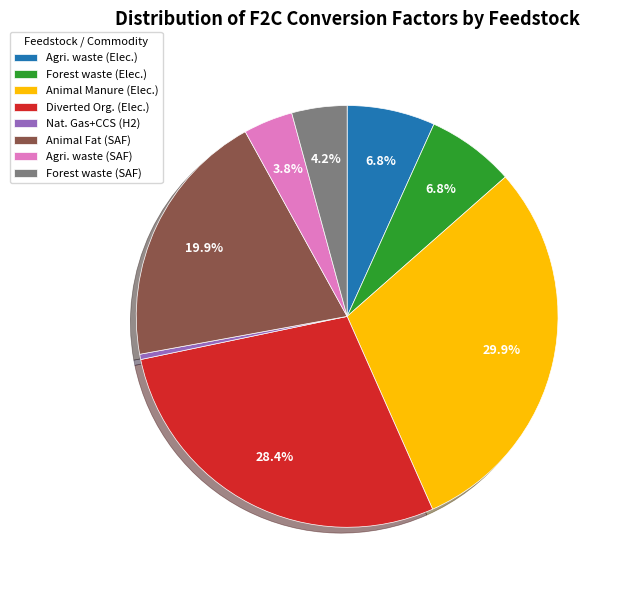

Which has a higher value, Agri. waste (SAF) or Nat. Gas+CCS (H2)?

Agri. waste (SAF)